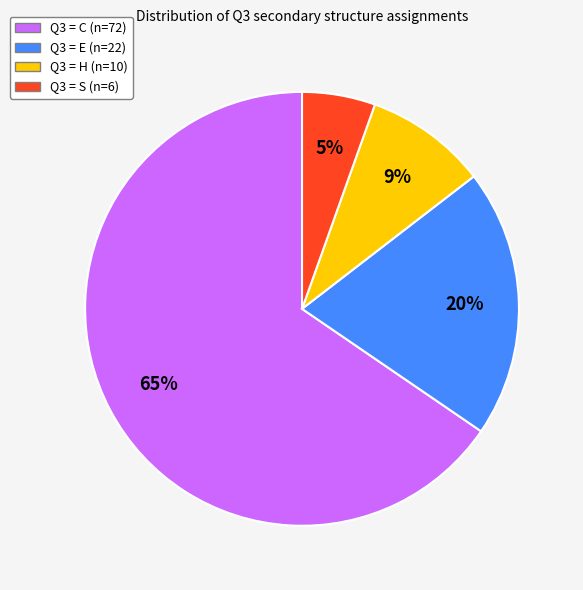

To the nearest percent, what is the average slice percentage?

25%